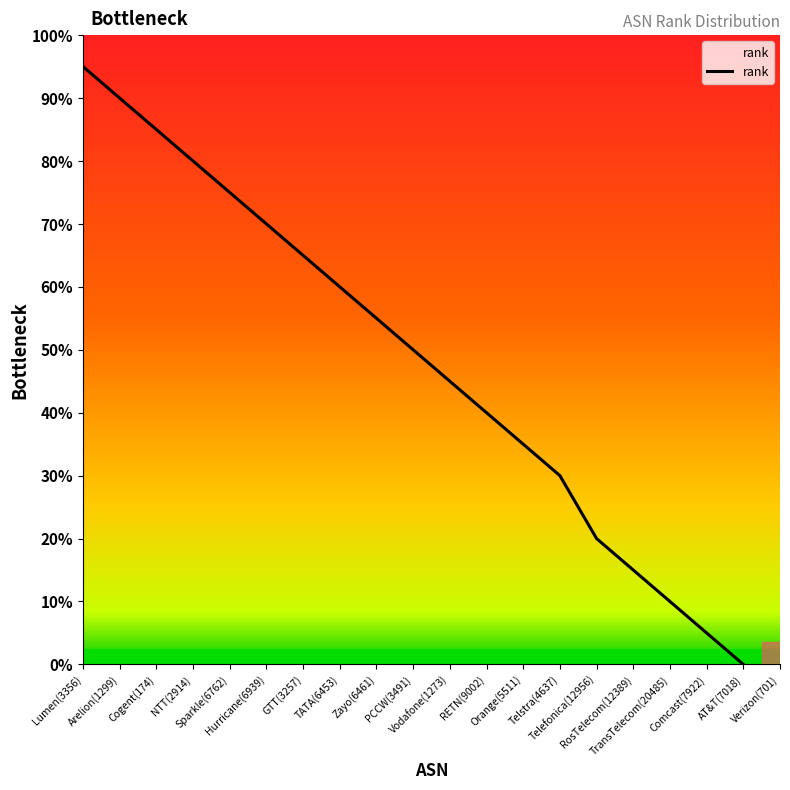

What is the value of the 20th point from the left?

-1